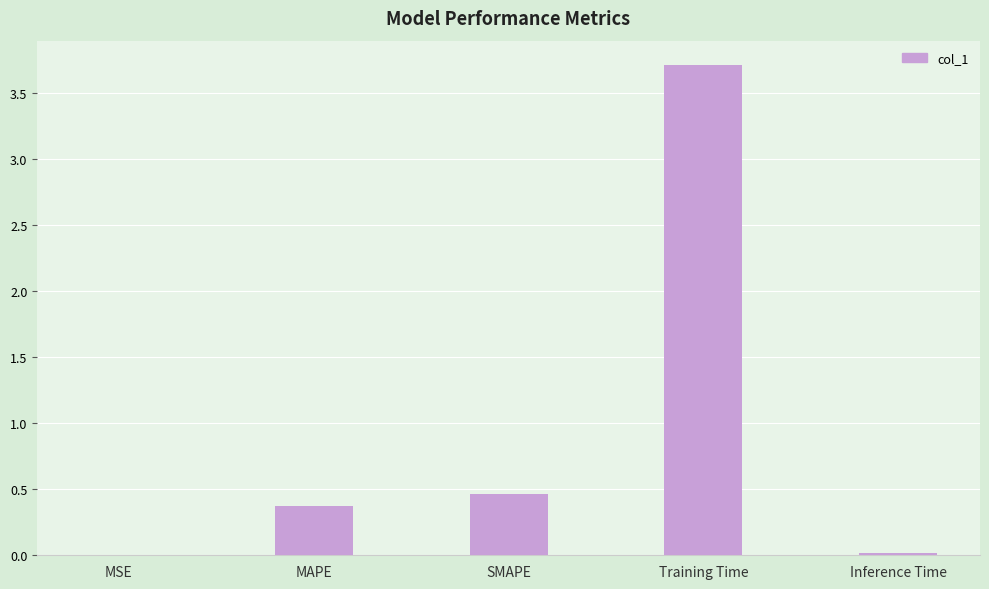

What is the change in value from SMAPE to Training Time?

+3.3